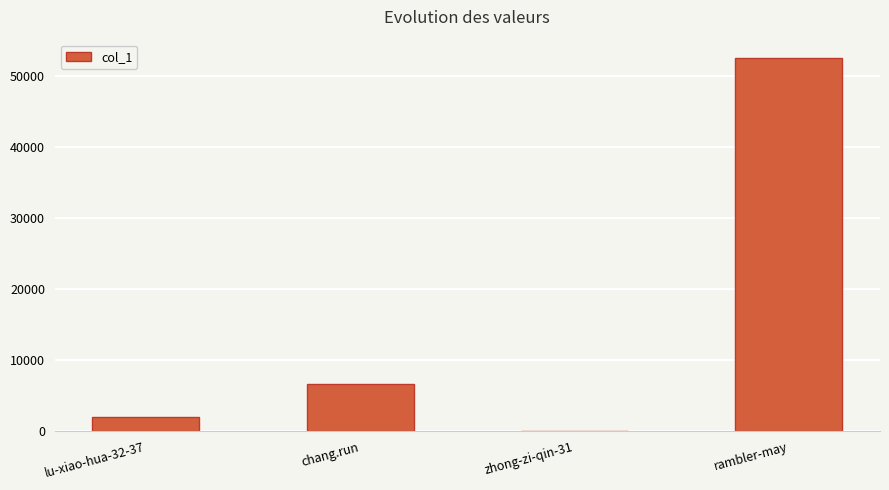

Reading right to left, transcribe all the data shown in this chart.

52545	5	6631	1999